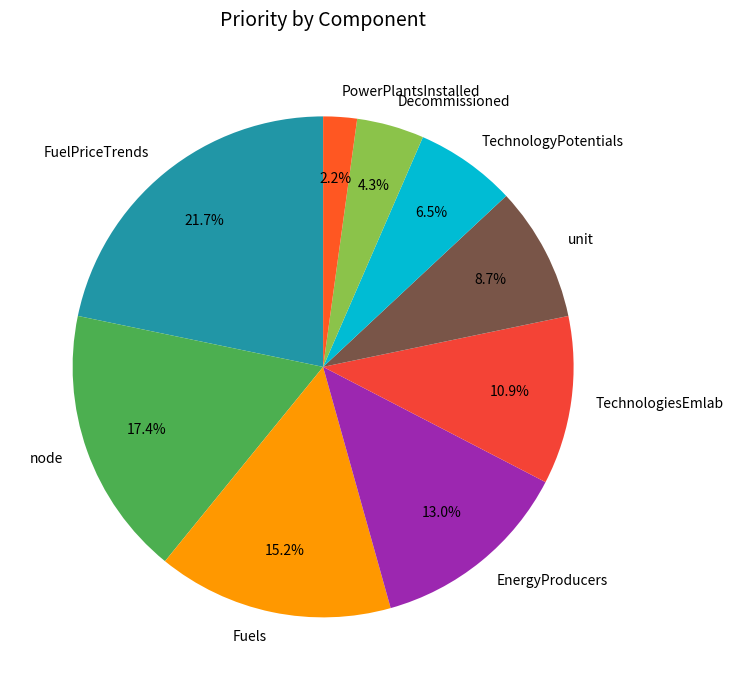

What is the smallest slice in the pie chart?

PowerPlantsInstalled